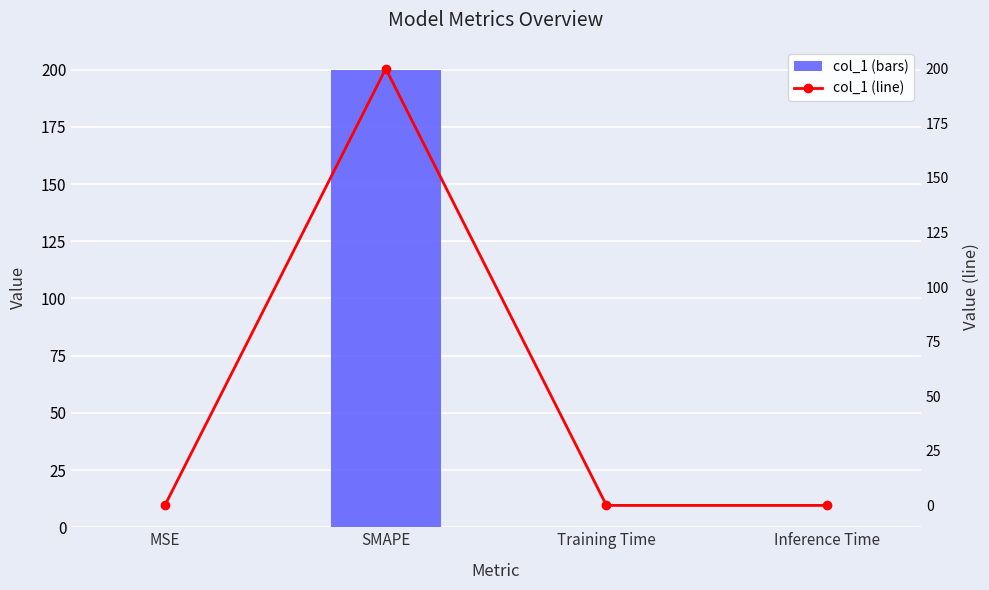

Between MSE and Inference Time, which series saw the biggest shift?

col_1